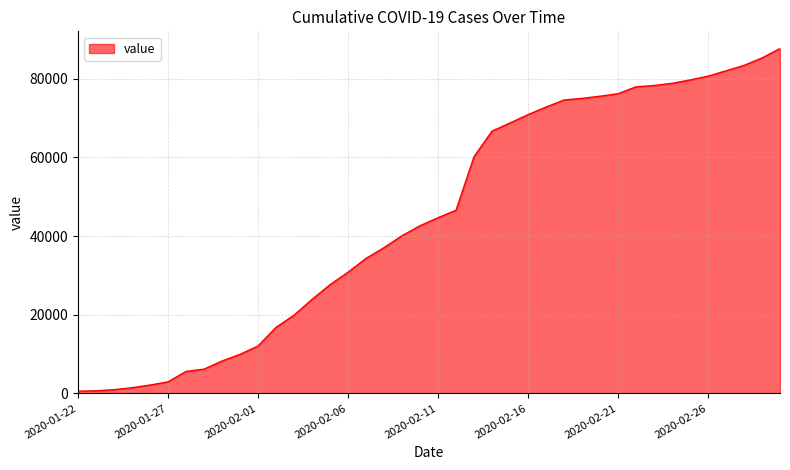

What is the maximum value shown in the chart?

87690